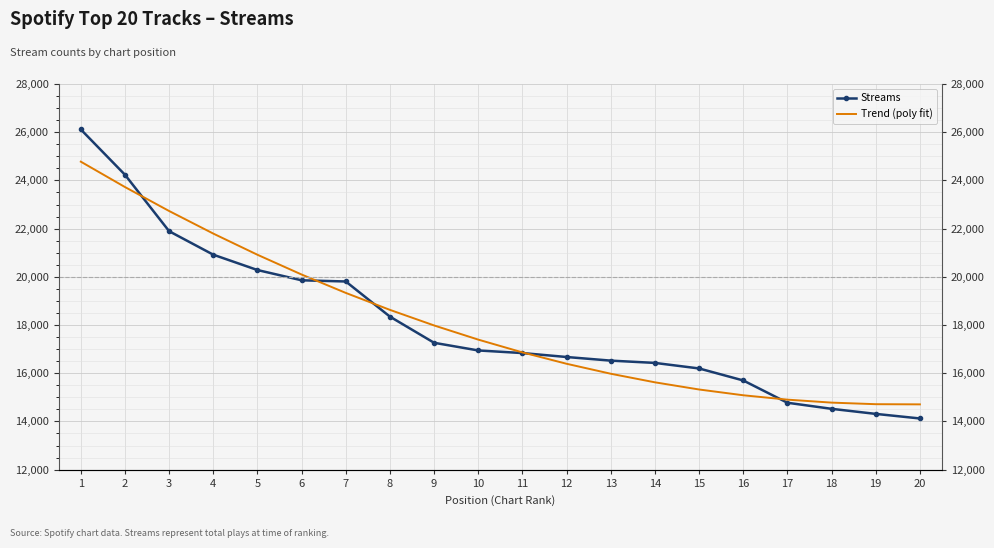

True or false: Streams has more than 0 interior local peaks.

False